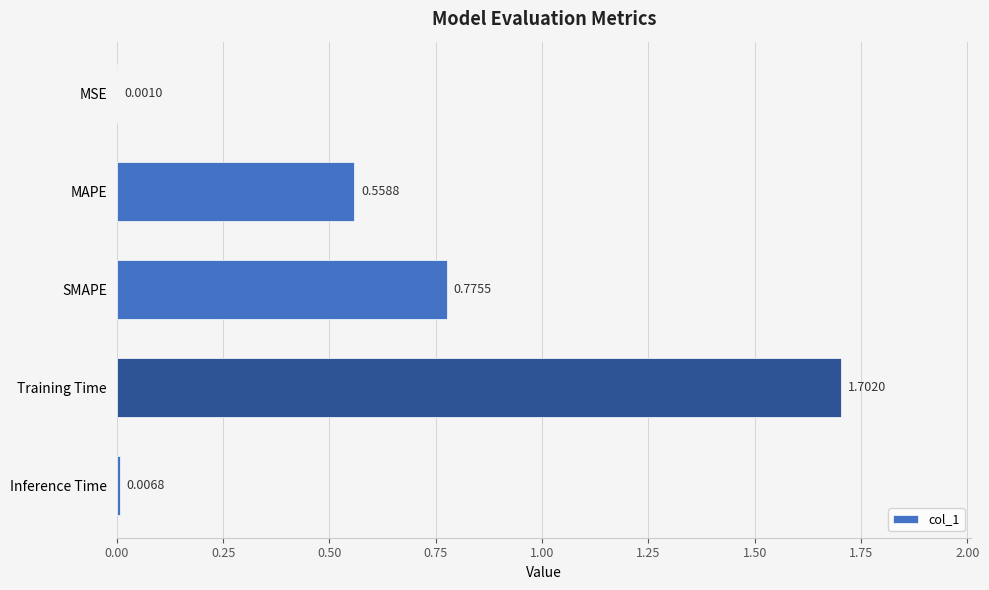

Does the chart contain stacked bars?

No